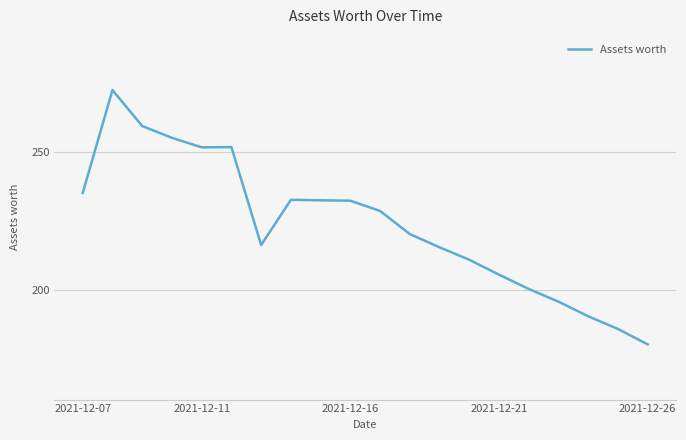

What is the difference between the maximum and second lowest values?

86.6